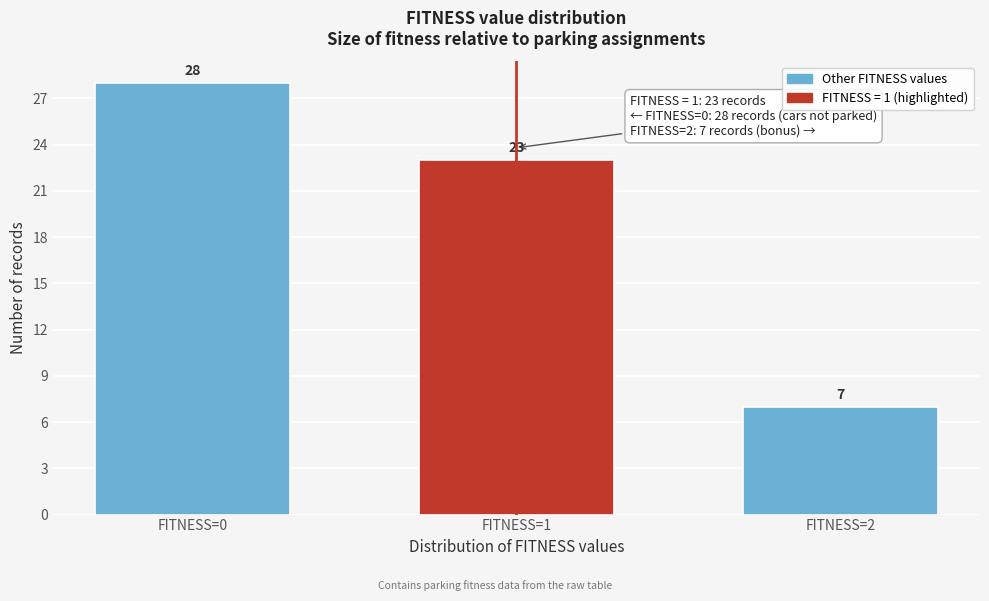

Reading left to right, what are all the values shown in this chart?

FITNESS=0=28	FITNESS=1=23	FITNESS=2=7